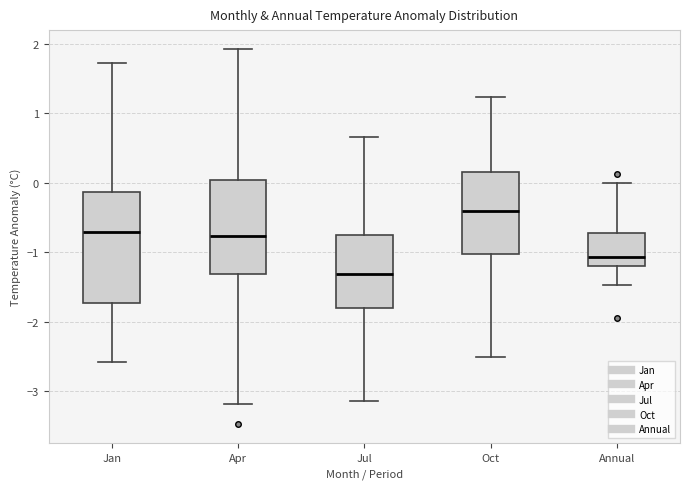

Which box's median line is the lowest?

Jul